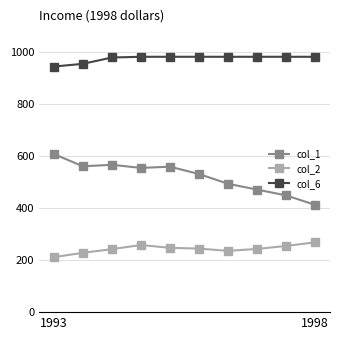

List the series in order of their peak value, lowest first.

col_2, col_1, col_6